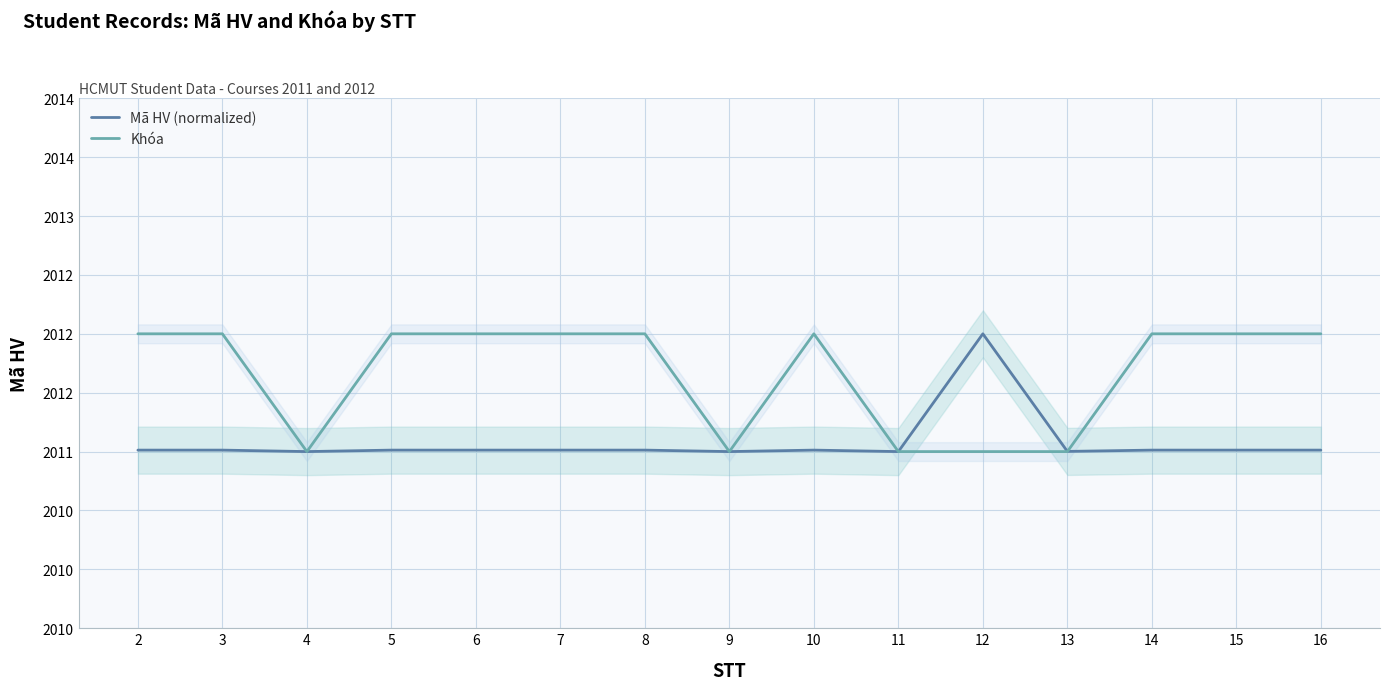

At which category is the sum across all series the highest?

16